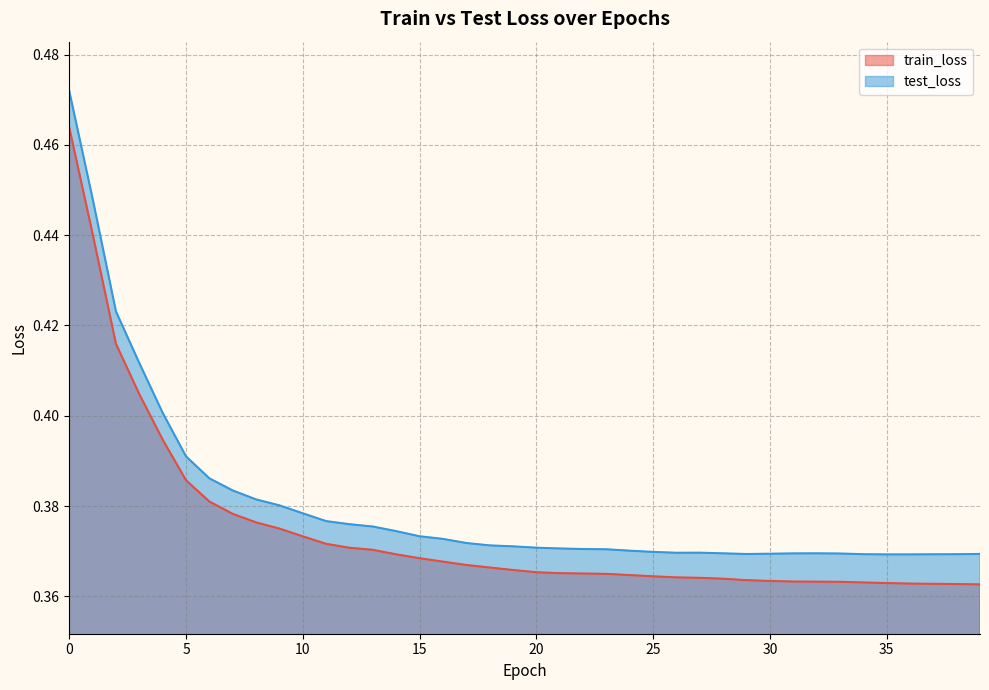

Where is the first local maximum for test_loss?

27